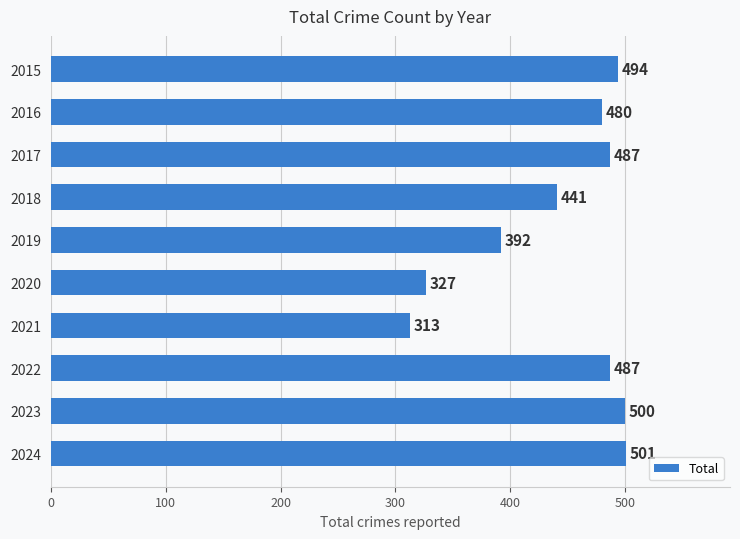

What is the difference between the maximum and second lowest values?

174